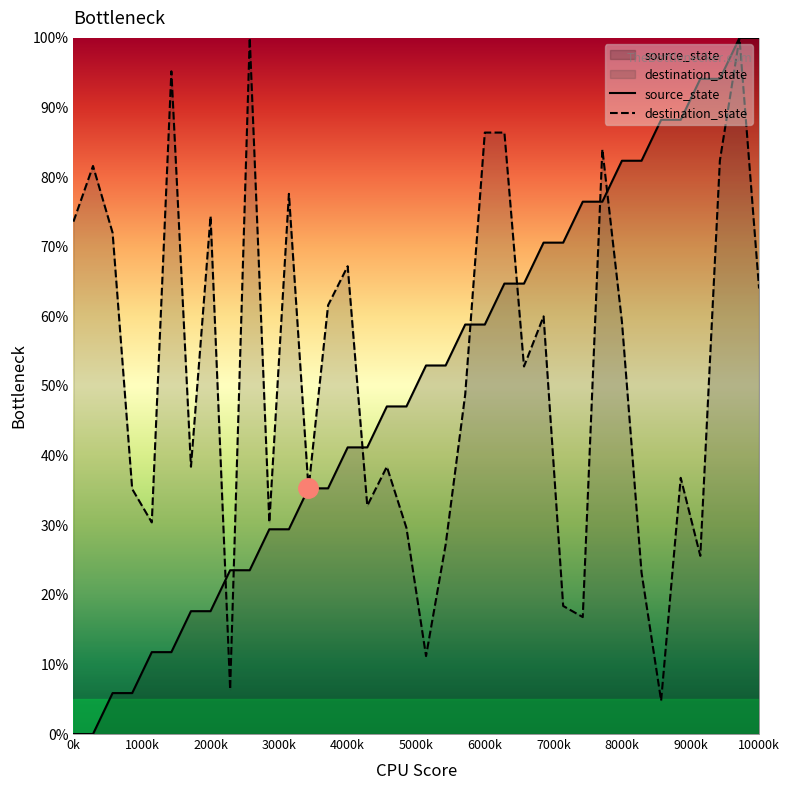

What is the minimum value for destination_state?

4.8